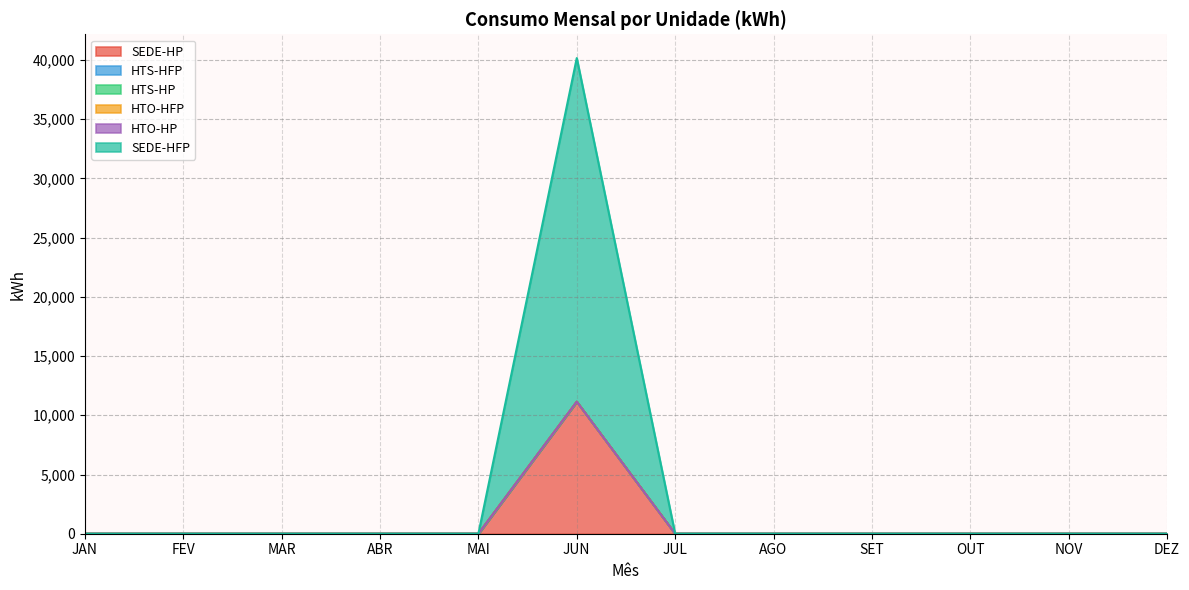

What is the label of the 11th point from the right?

FEV